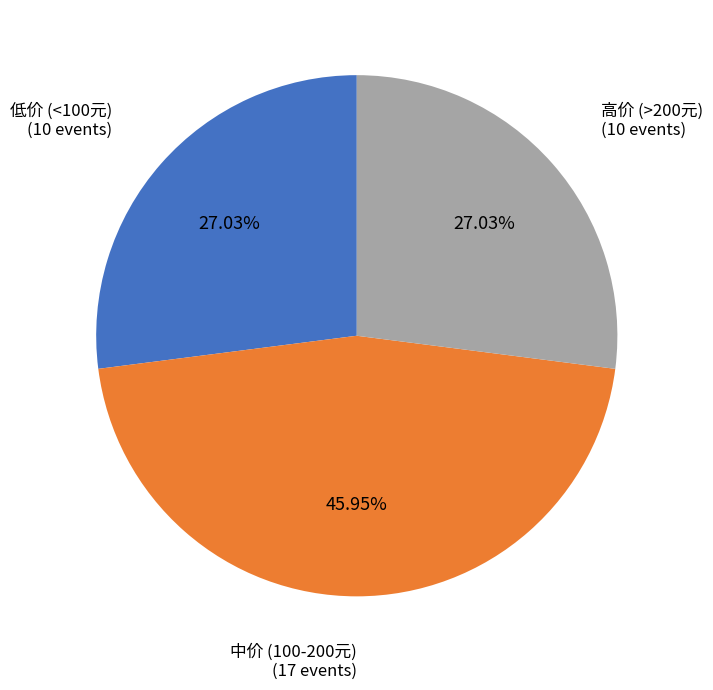

How many segments does this pie chart have?

3